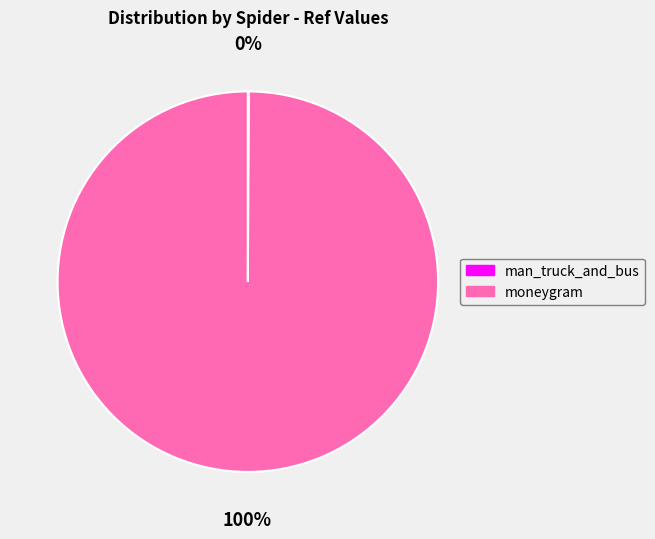

Which slice represents more than half of the pie?

moneygram